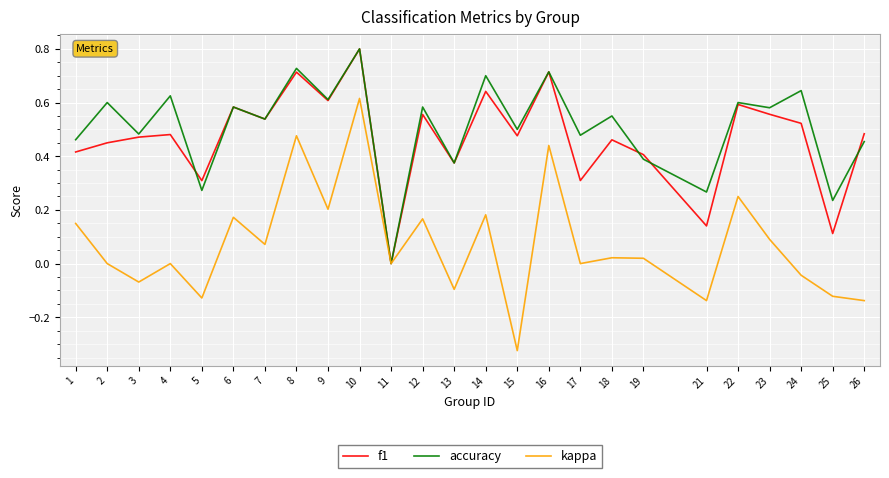

True or false: f1 has more than 0 interior local peaks.

True